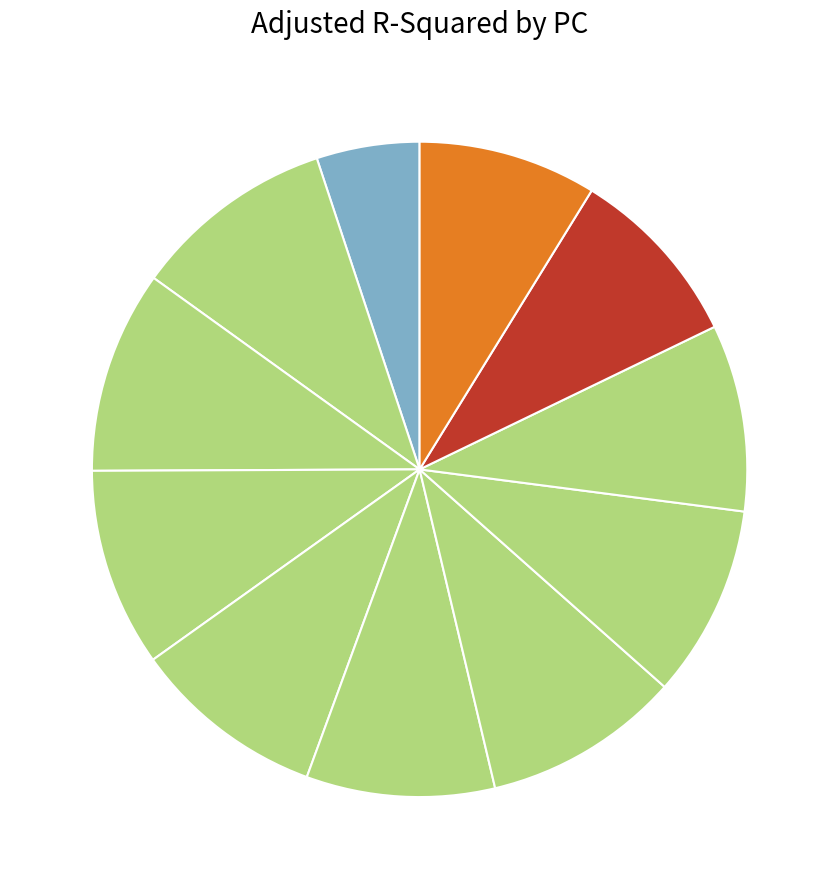

Rank the categories by value from lowest to highest.

PC 1, PC 1-11, PC 1-10, PC 1-9, PC 1-6, PC 1-8, PC 1-5, PC 1-7, PC 1-4, PC 1-2, PC 1-3